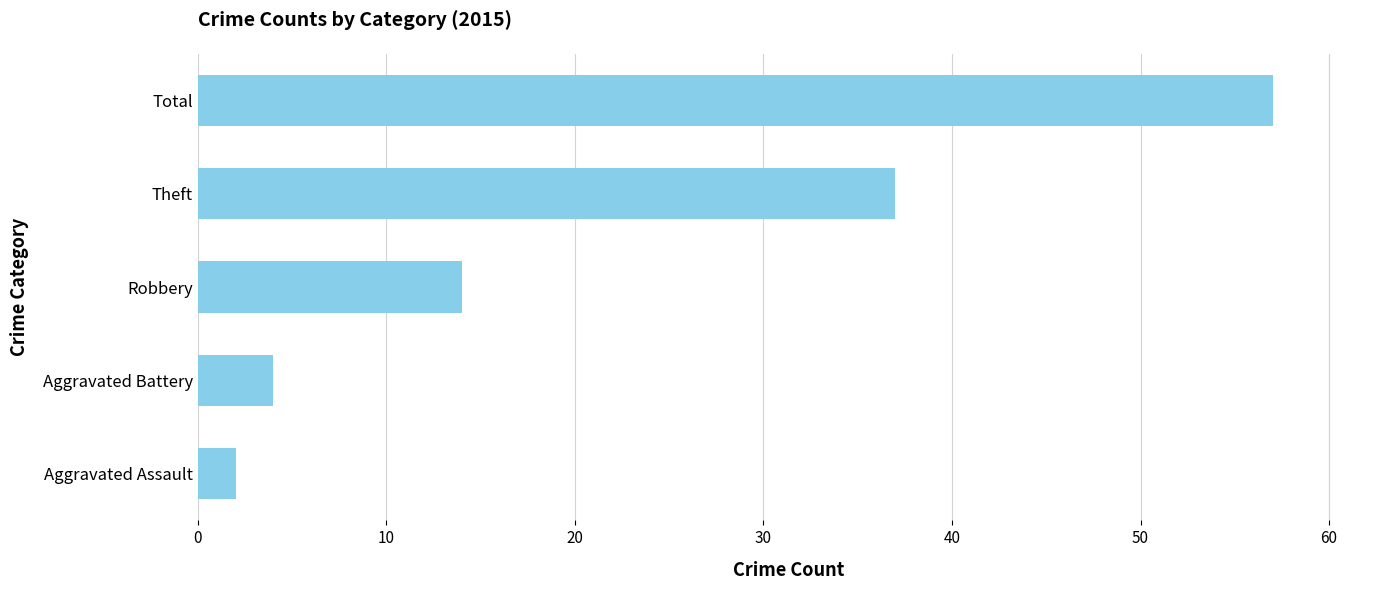

Are the bars horizontal?

Yes